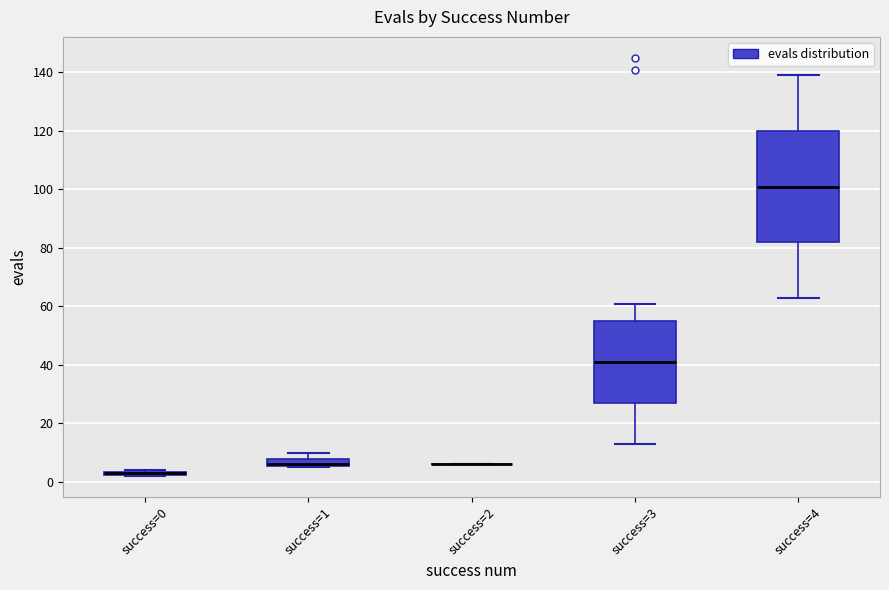

Where is the upper edge of the box for success=0 on the y-axis? The values are not printed on the chart, so give them approximately, as read against the axis.

4